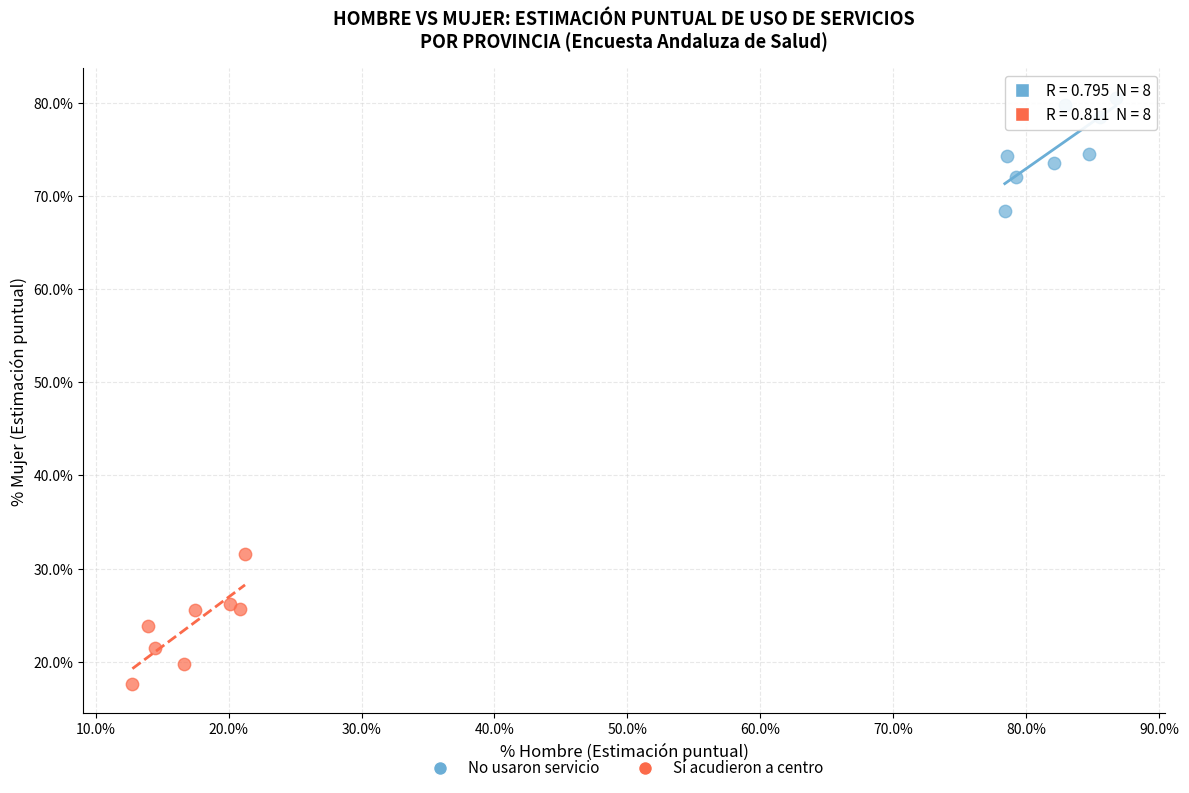

Which series has the widest spread of Y values?

Sí acudieron a centro